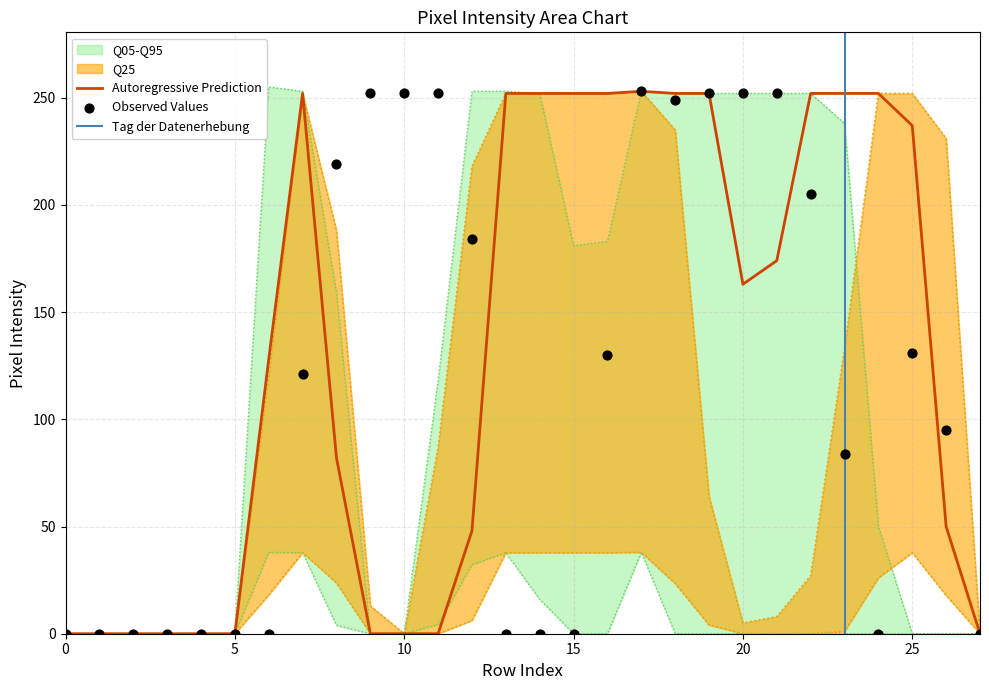

What is the total value across all series at 10?

252